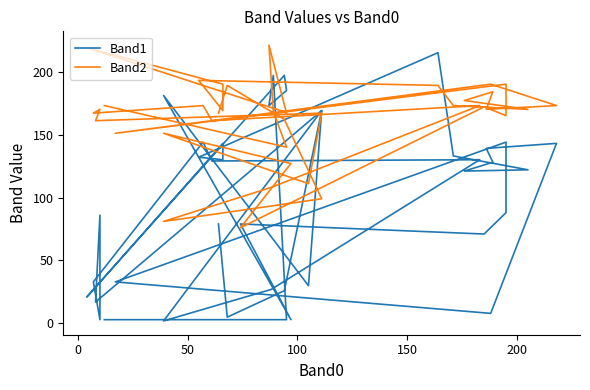

What is the highest value of the Band2 series?

221